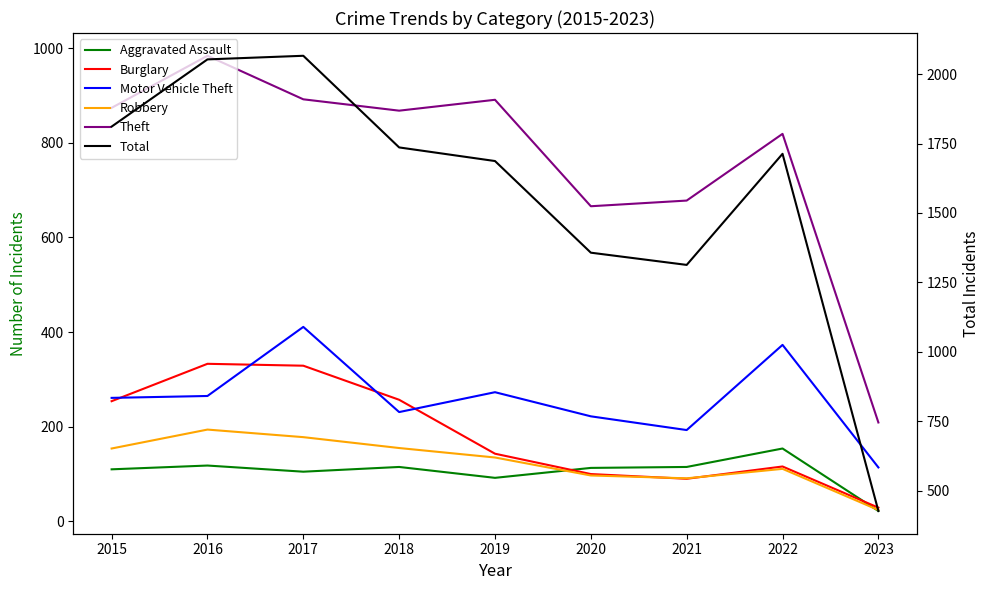

Reading right to left, transcribe all the data shown in this chart.

Aggravated Assault: 22	154	115	113	92	115	105	118	110
Burglary: 29	116	90	100	143	257	329	333	254
Motor Vehicle Theft: 114	373	193	222	273	231	411	265	261
Robbery: 24	111	91	97	135	155	178	194	154
Theft: 209	819	678	666	891	868	892	984	874
Total: 427	1713	1313	1357	1687	1736	2066	2053	1811